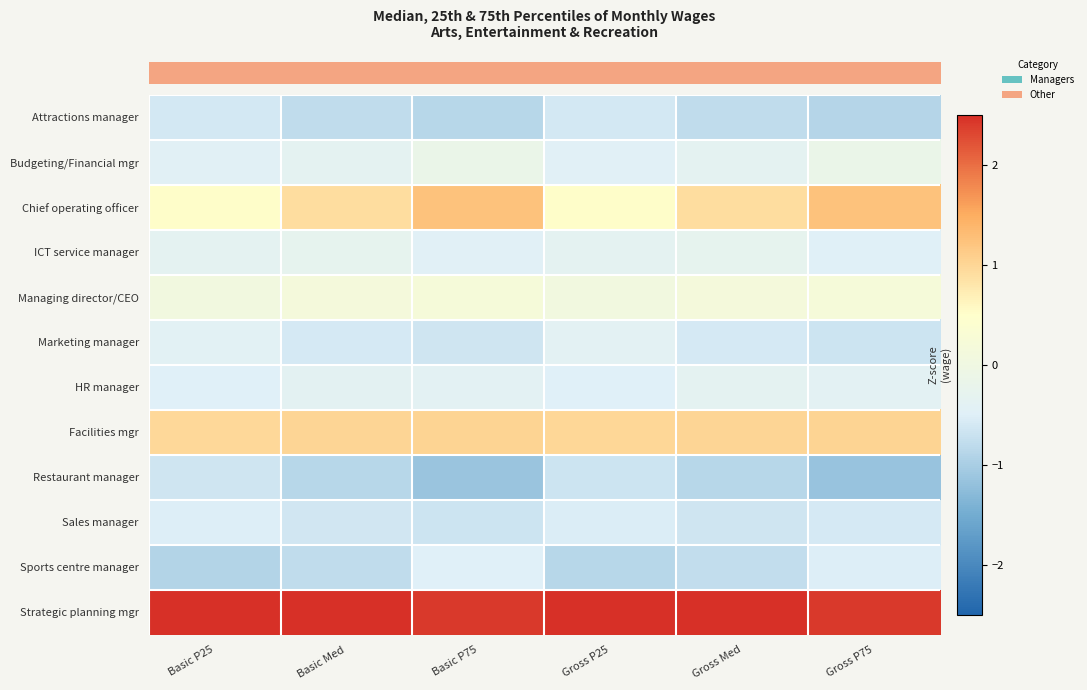

At which category is the sum across all series the highest?

Basic Med